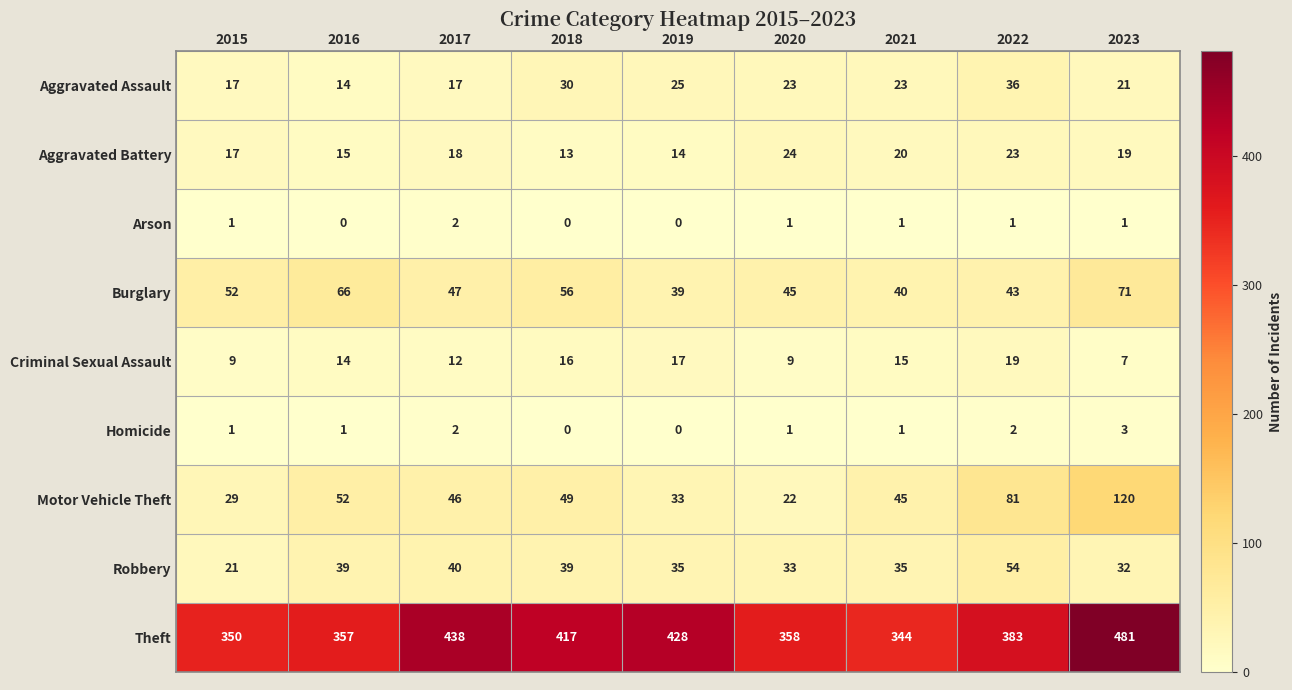

At how many categories does at least one series exceed 337?

9